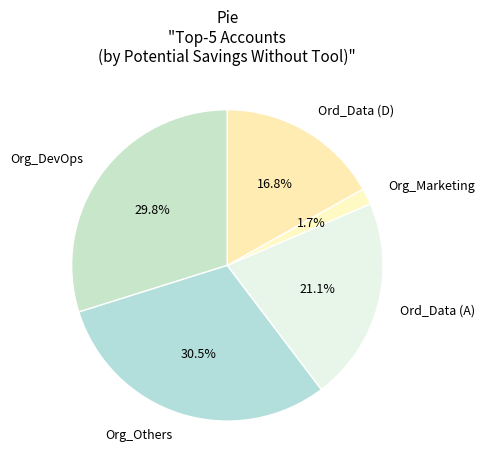

Does any single category account for the majority?

No